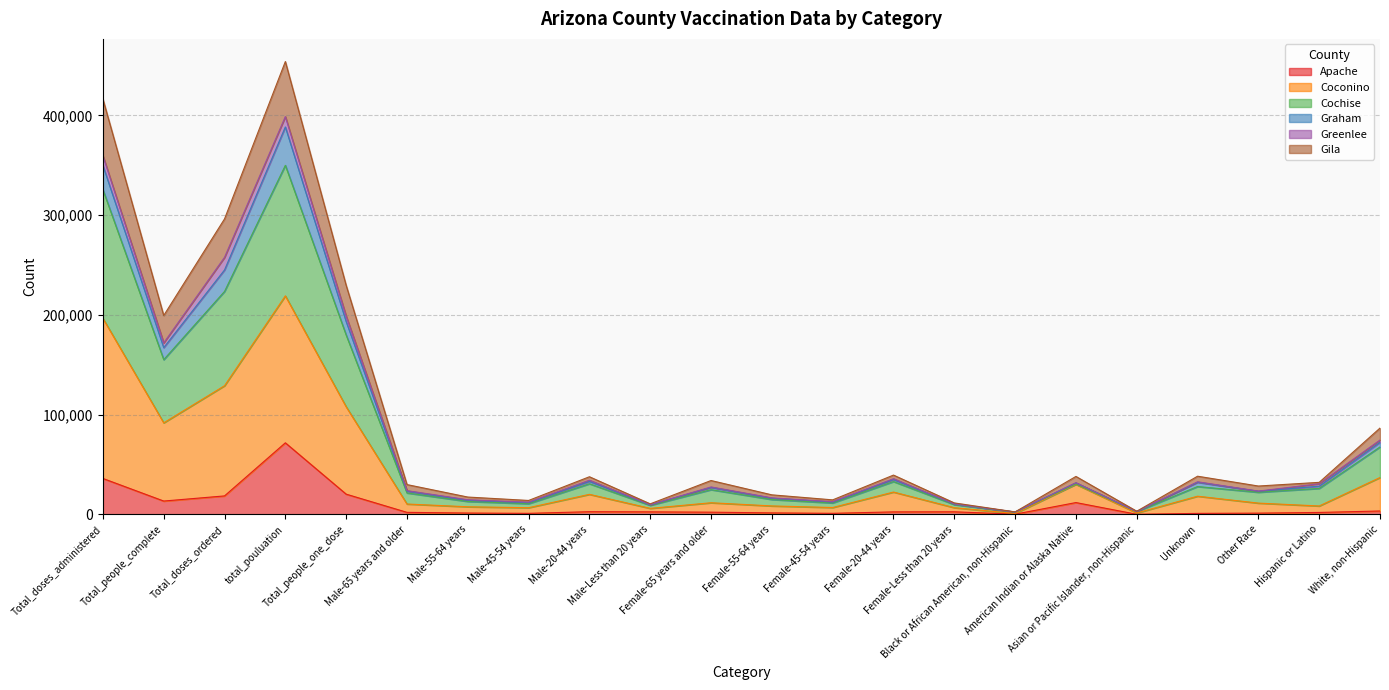

Does the chart have visible grid lines?

Yes